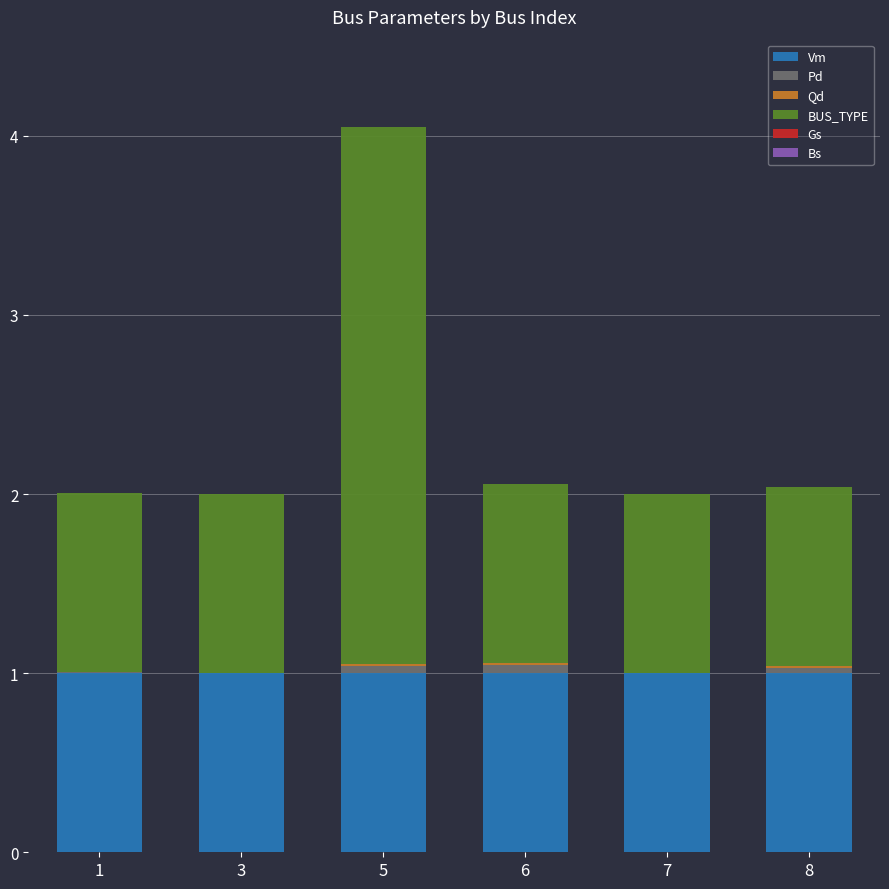

At which category is the sum across all series the highest?

5